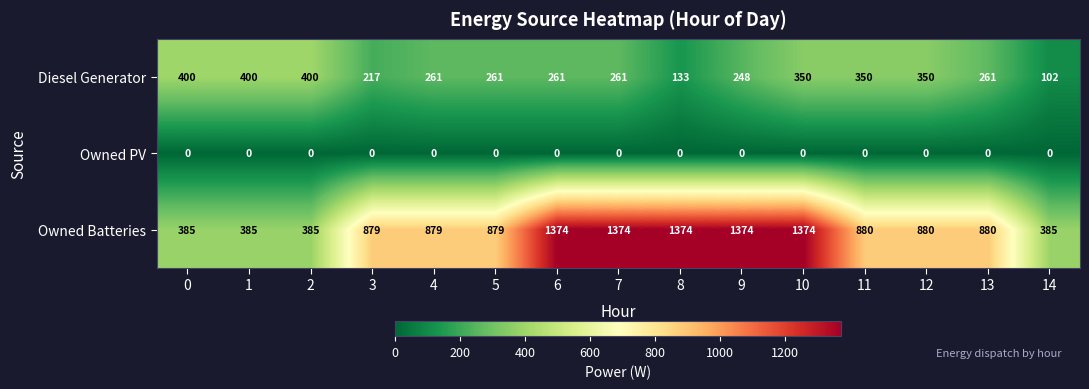

Rank the series at 0 from lowest to highest value.

Owned PV, Owned Batteries, Diesel Generator